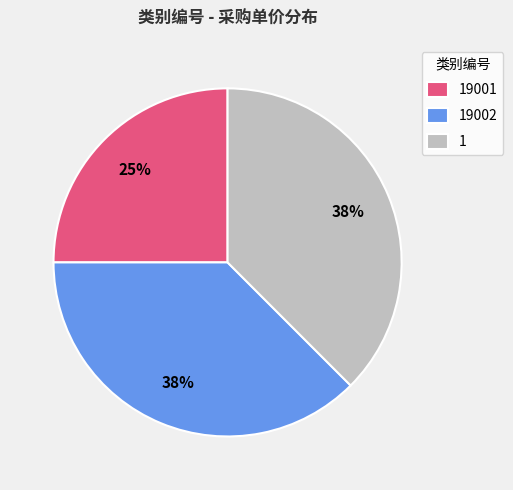

To the nearest percent, what portion does 19001 represent?

25%